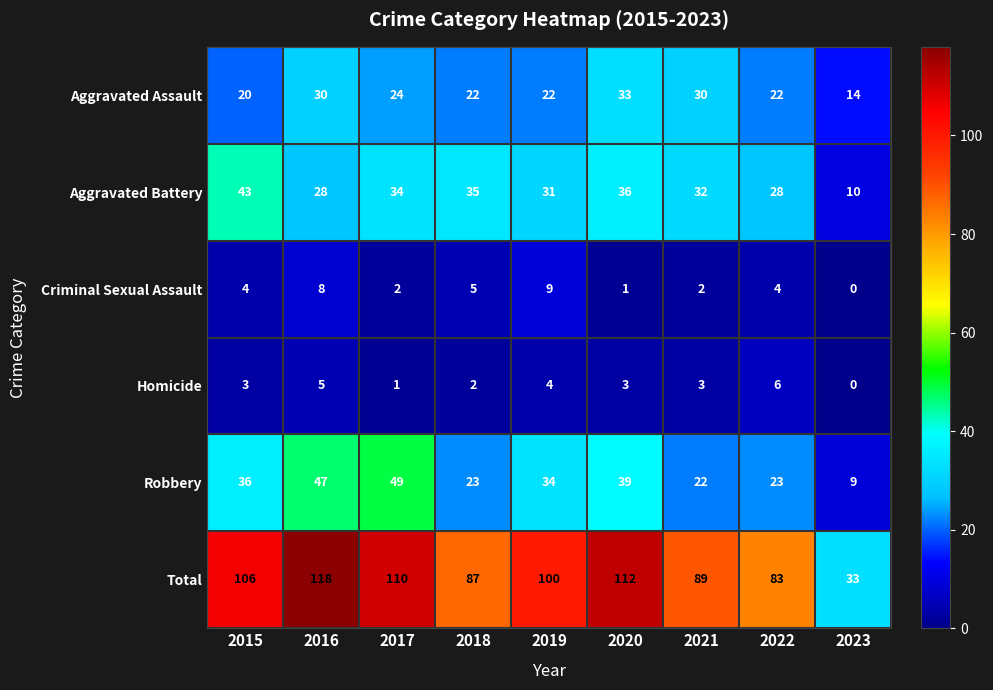

True or false: Criminal Sexual Assault has a value of 3 at 2023.

False